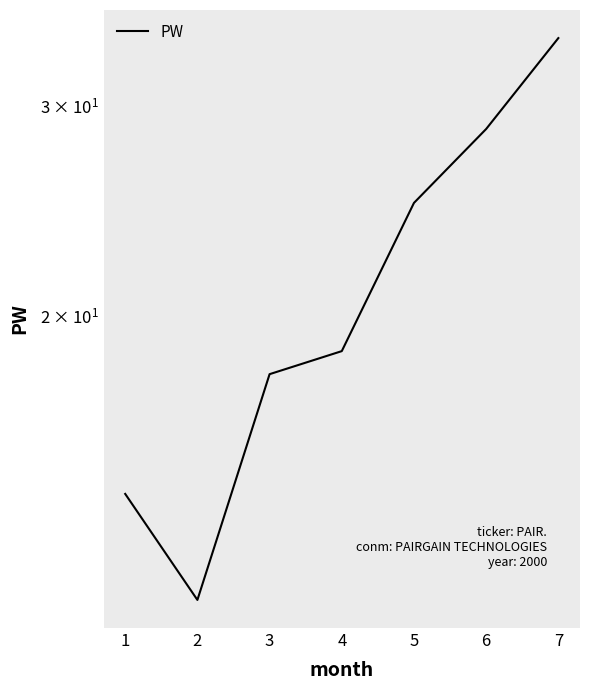

What is the sum of the values at 6 and 5?

53.6